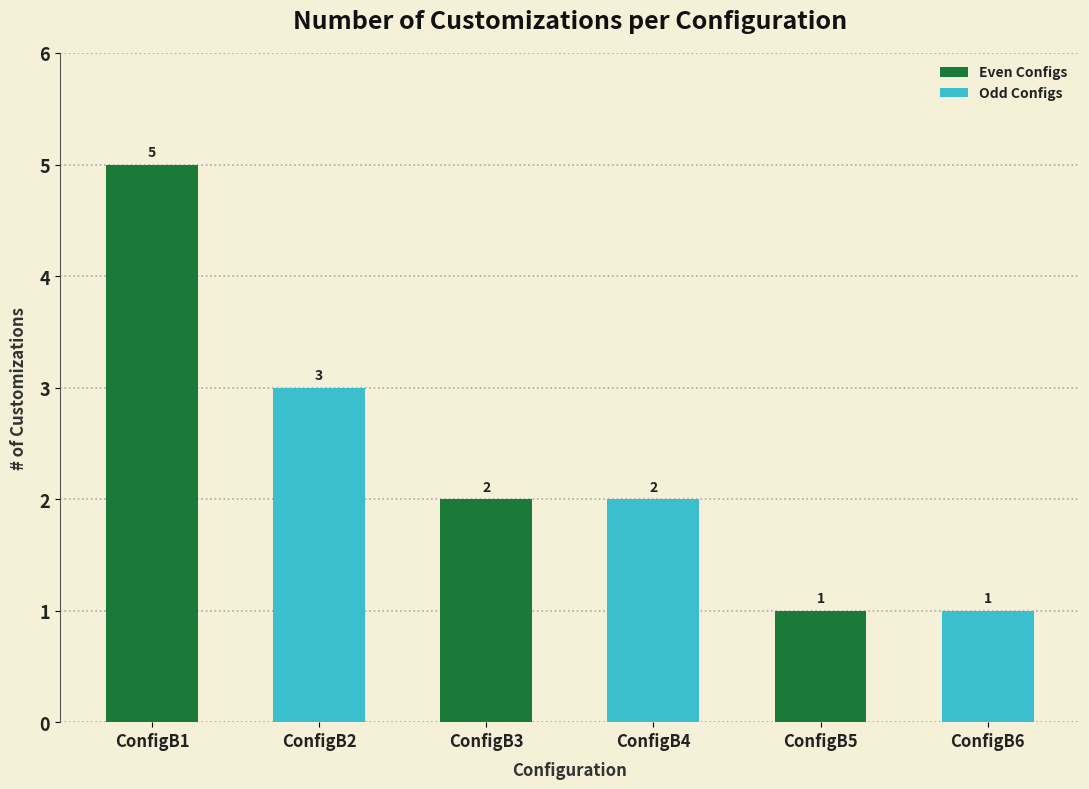

Does the chart contain stacked bars?

No